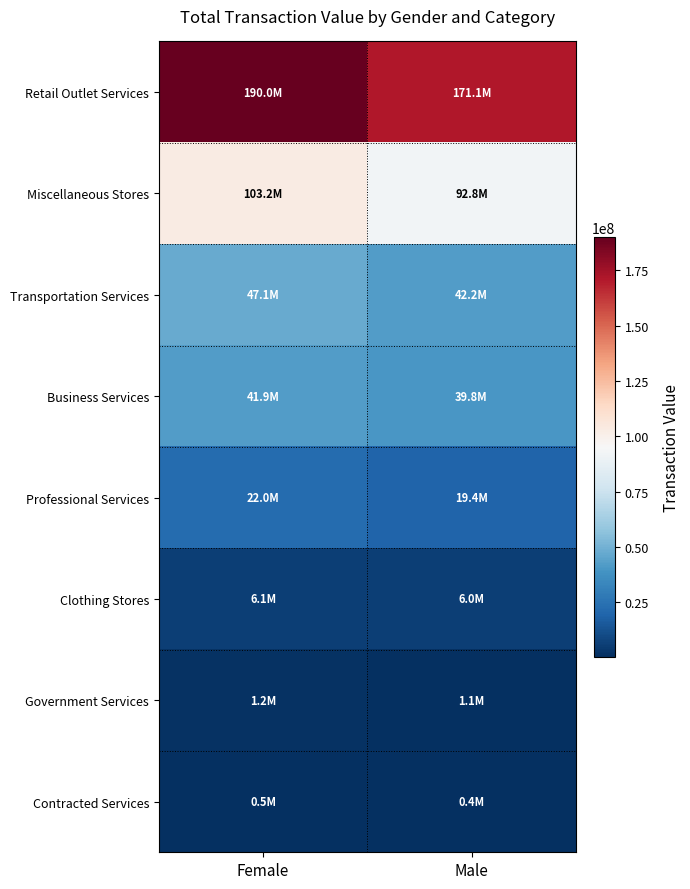

Which series changed the most between Female and Male?

Retail Outlet Services